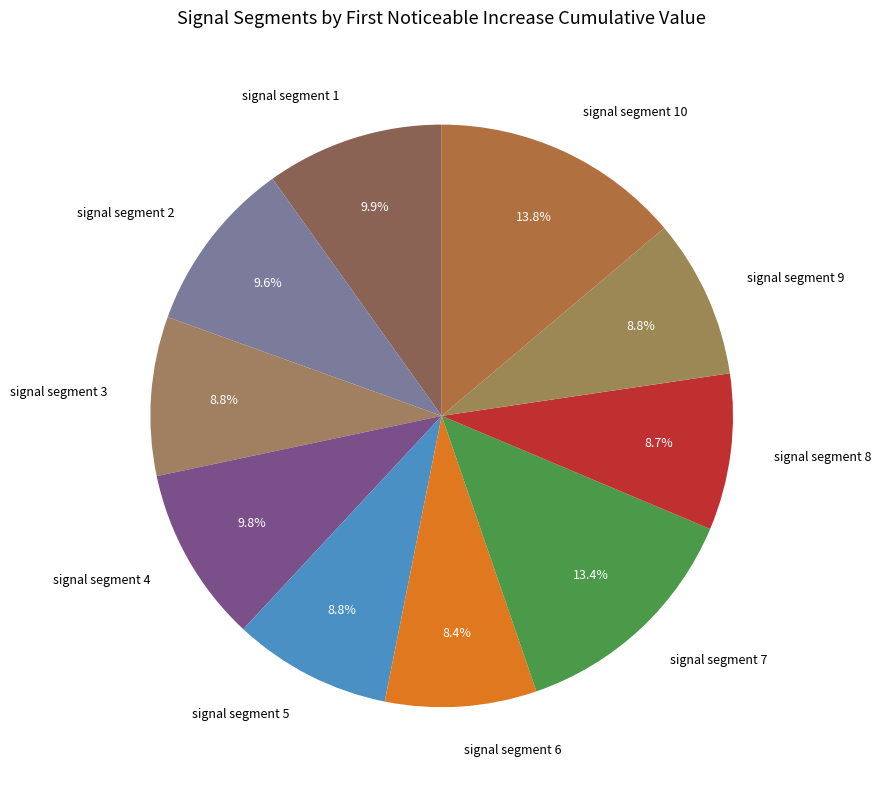

Is signal segment 7 the majority of the pie?

No